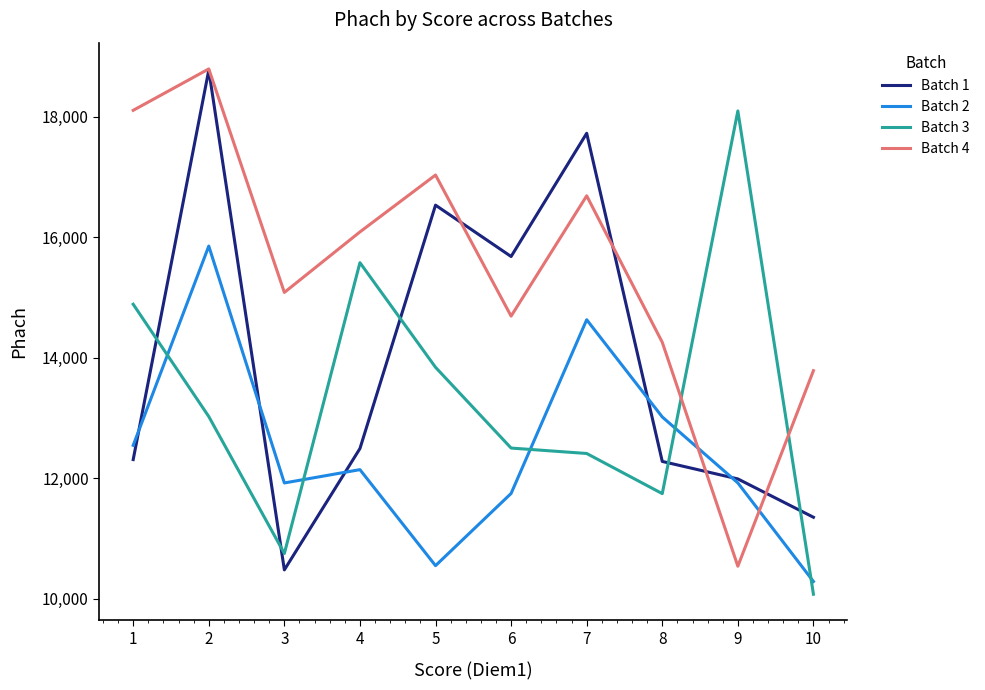

What is the difference between the Batch 4 values at 3 and 4?

1004